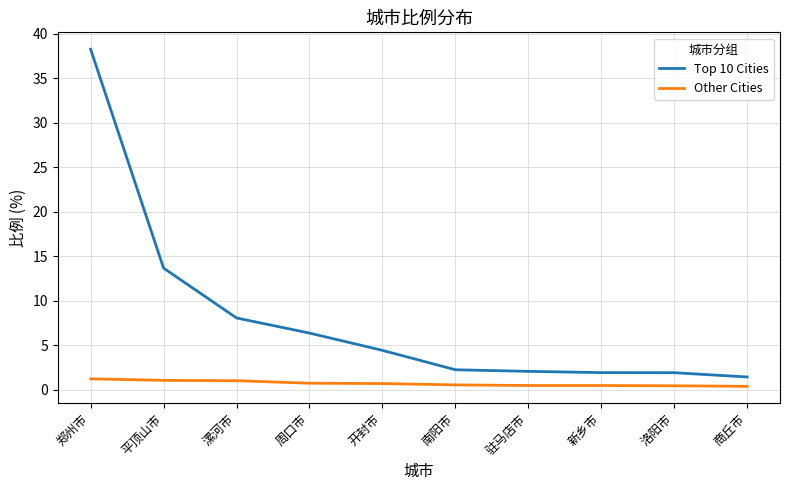

What position from the right is 漯河市?

8